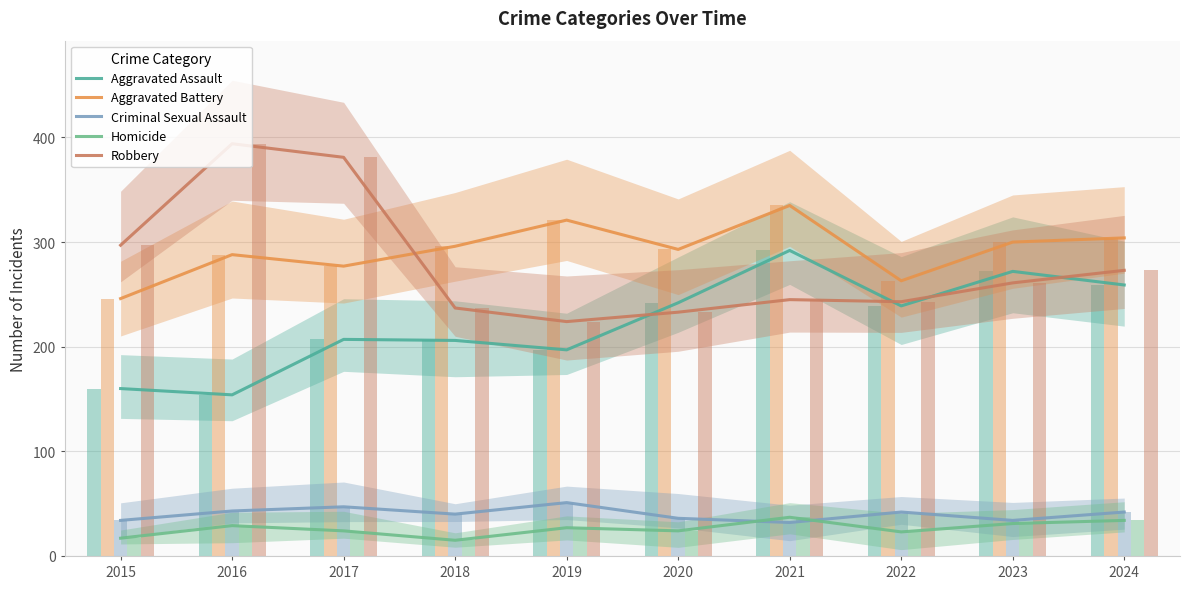

Is it true that Criminal Sexual Assault equals 40 at 2018?

True